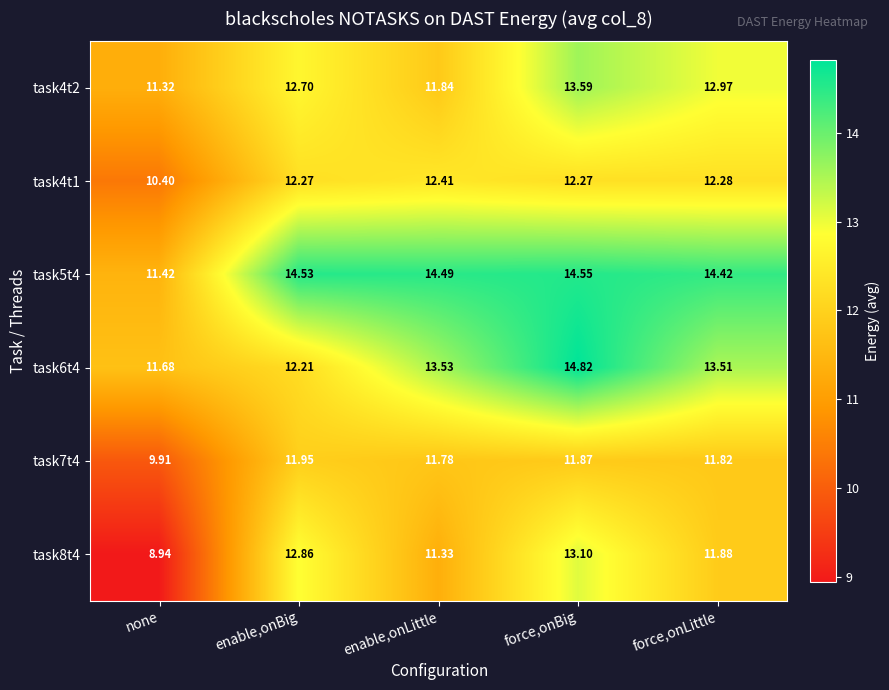

Rank the series at force,onLittle from highest to lowest value.

task5t4, task6t4, task4t2, task4t1, task8t4, task7t4